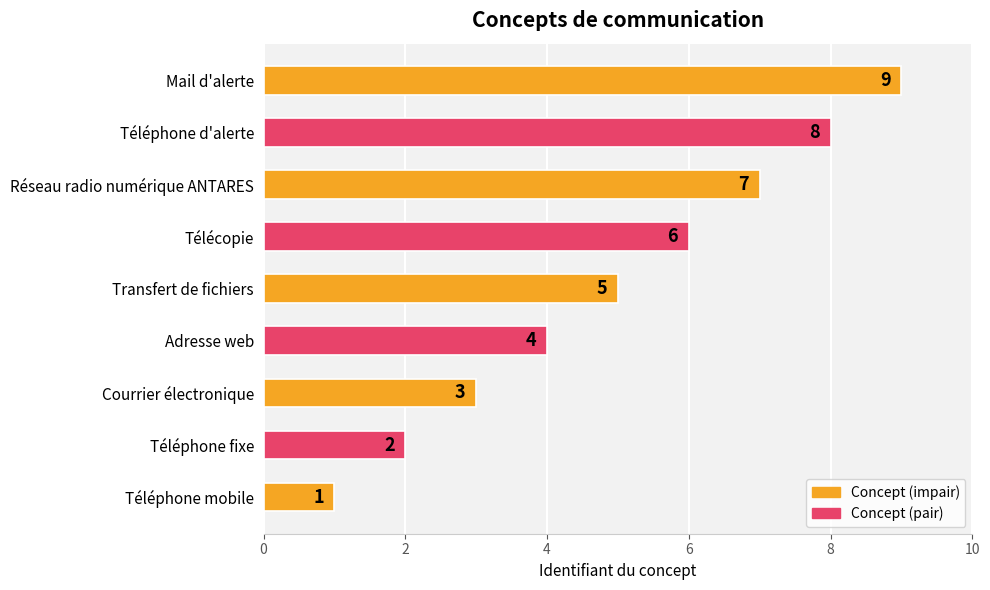

What is the average value?

5